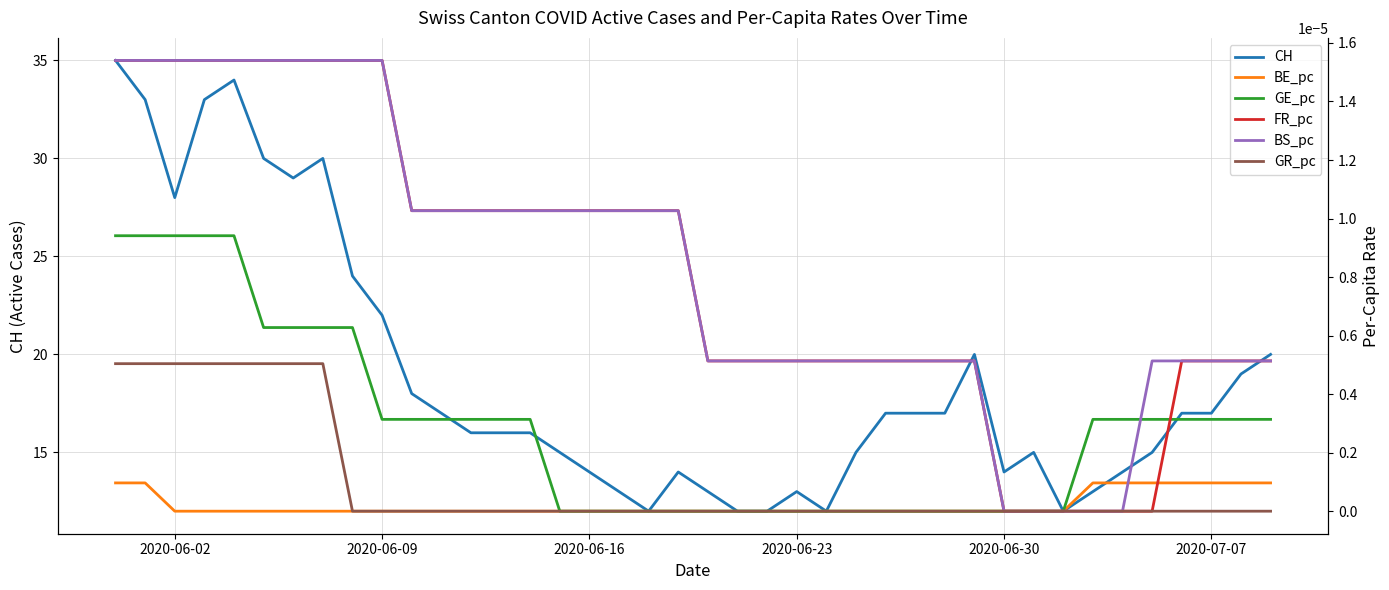

What is the highest value of the CH series?

35